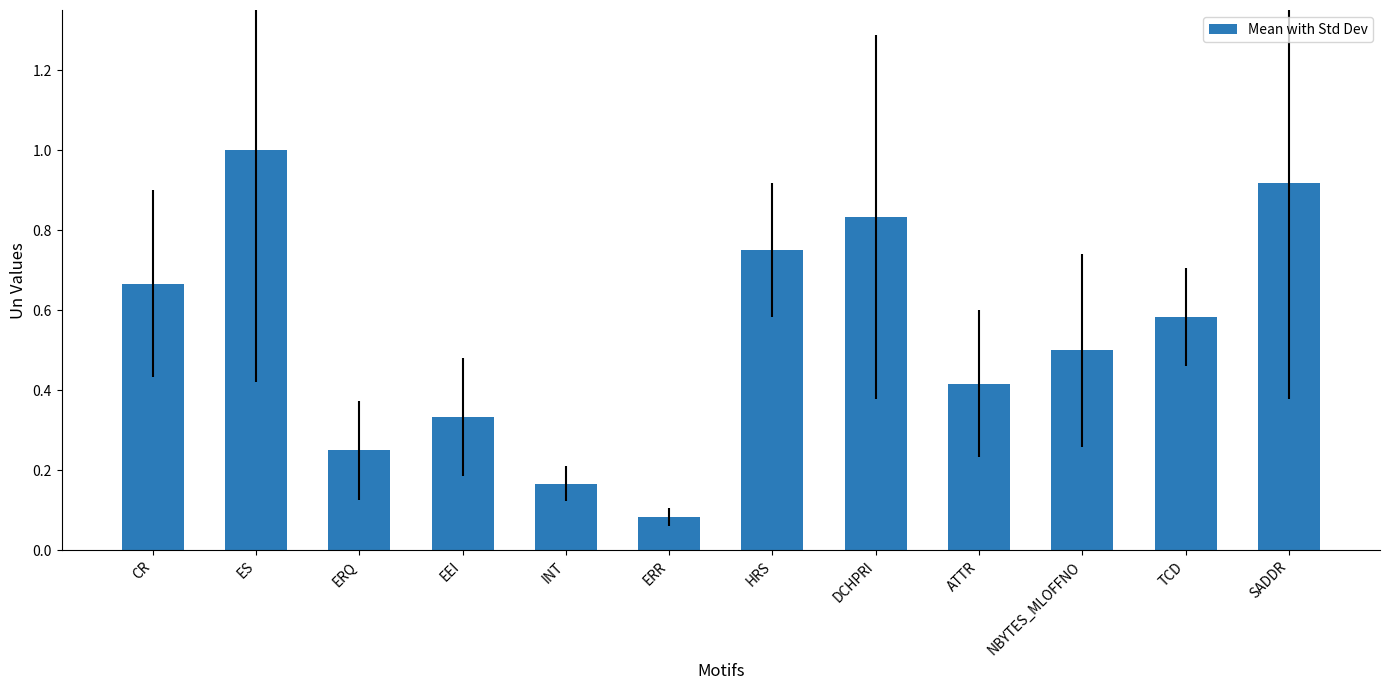

Where is the data nearest to the value 0?

ERR